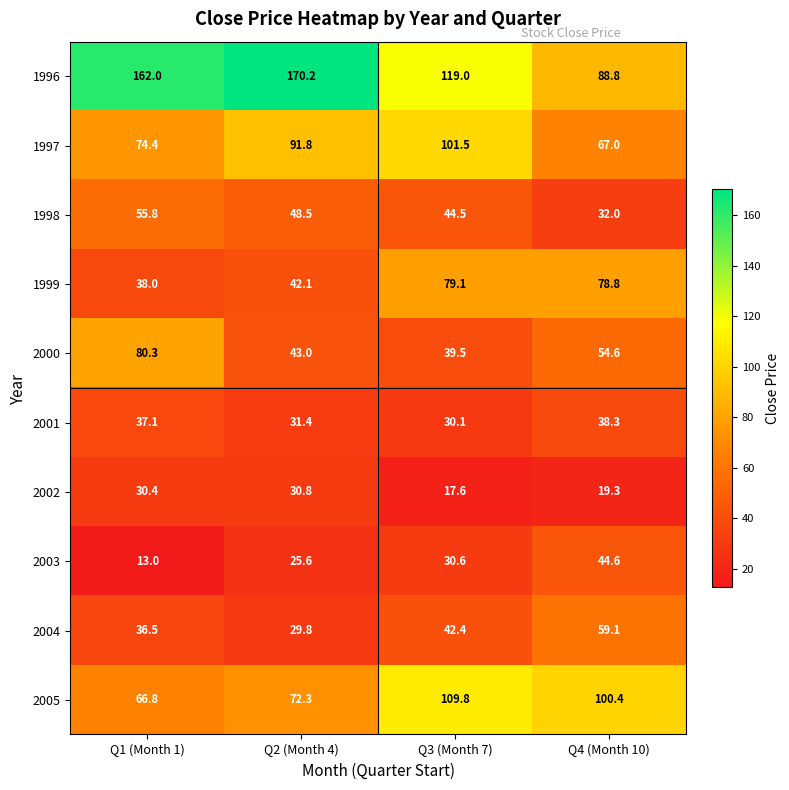

What is the total value across all series at Q3 (Month 7)?

614.1